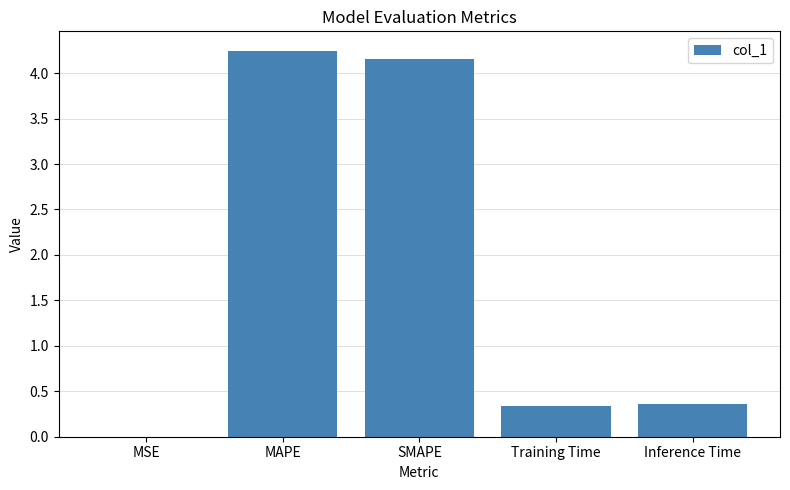

The value at SMAPE is 7.2. True or false?

False